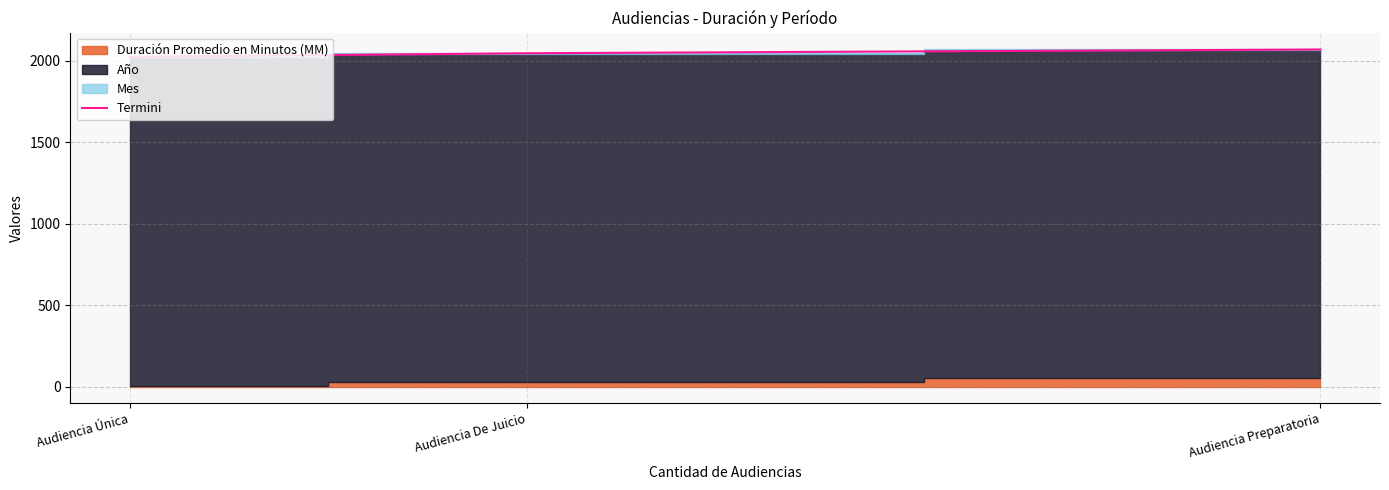

The value of Termini at Audiencia Preparatoria is 2070. True or false?

True